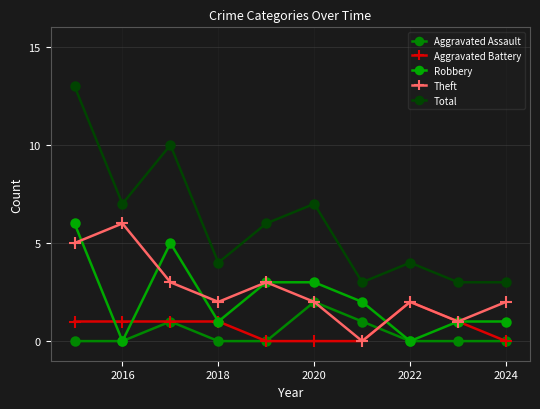

What is the value of the Theft point at the 3rd from the left?

3